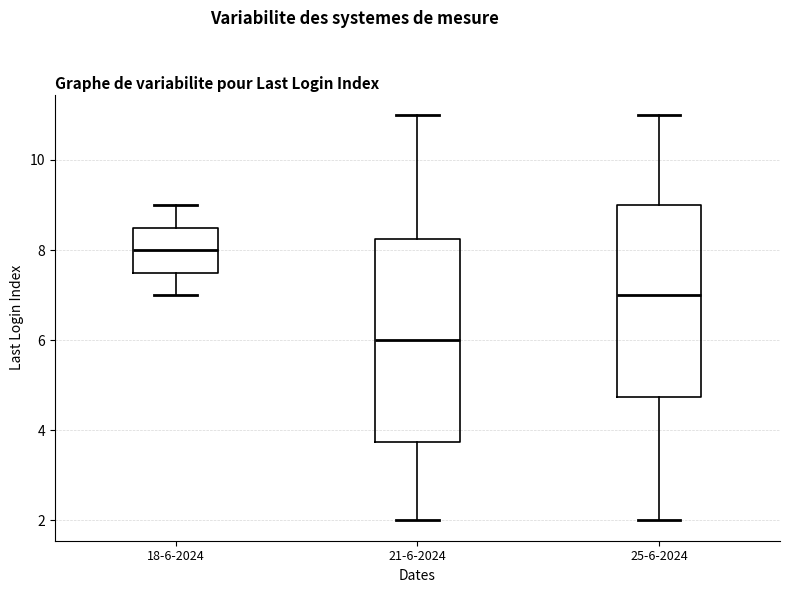

Which box has the highest median line?

18-6-2024